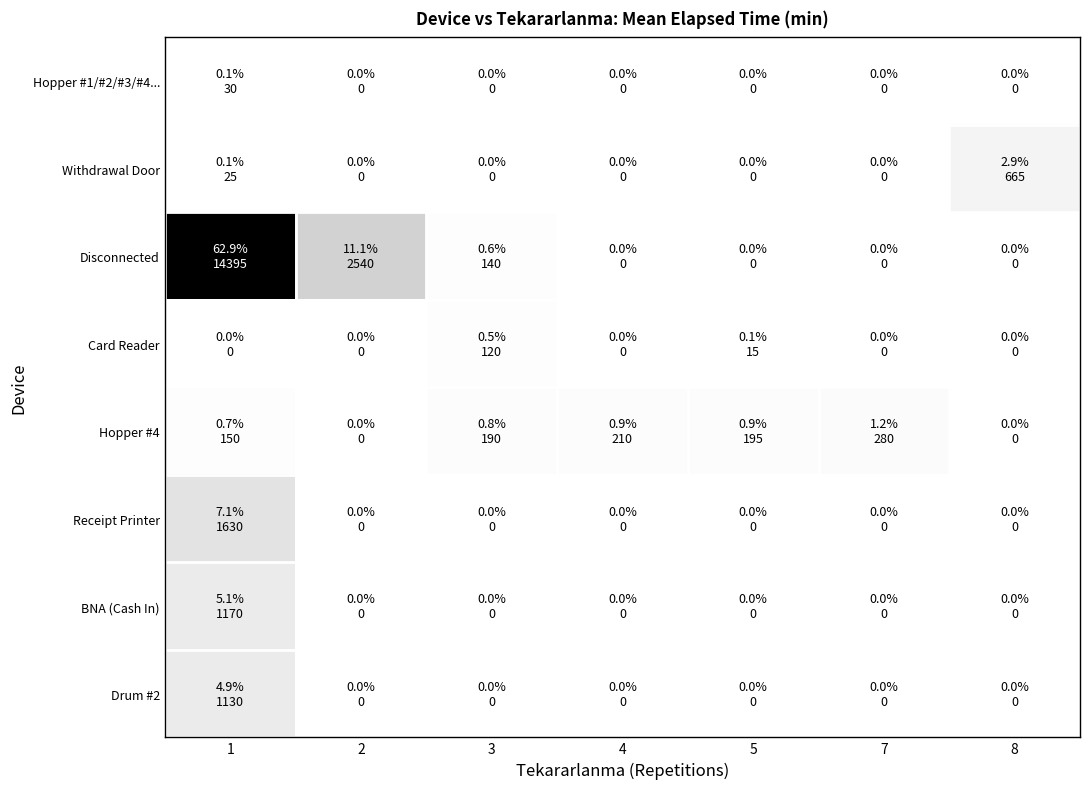

Rank the series by their maximum value, from highest to lowest.

Disconnected, Receipt Printer, BNA (Cash In), Drum #2, Withdrawal Door, Hopper #4, Card Reader, Hopper #1/#2/#3/#4...